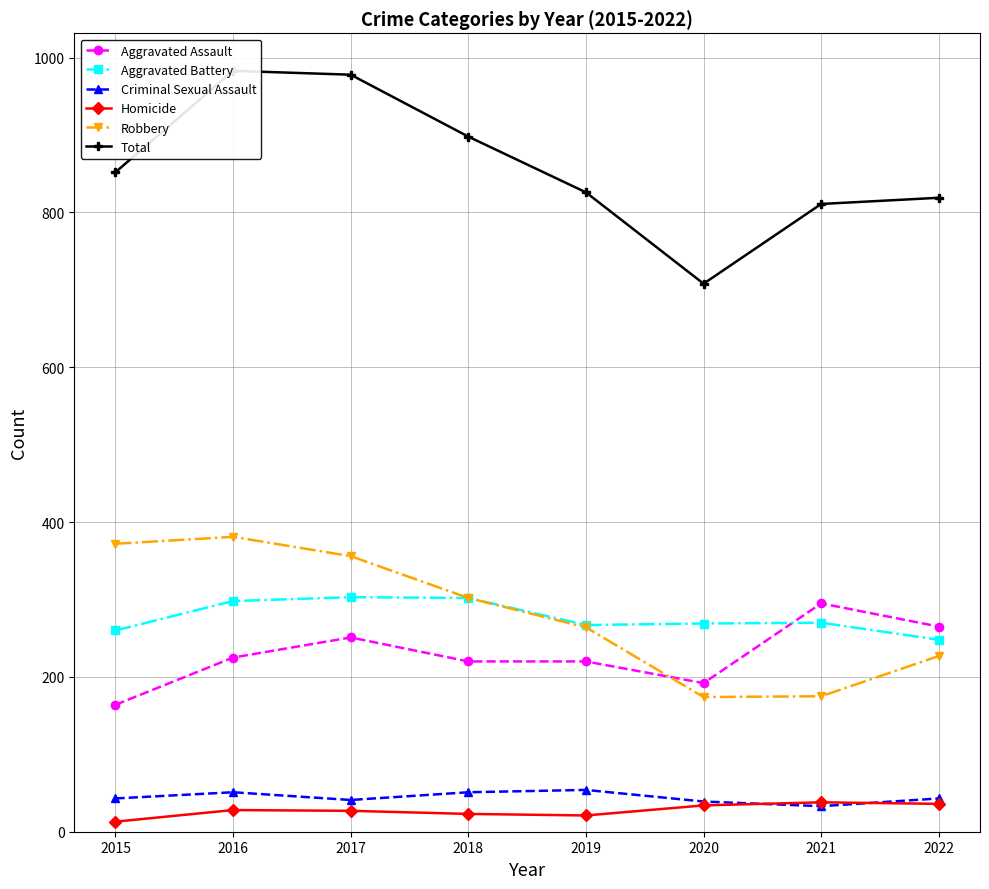

Reading left to right, transcribe all the data shown in this chart.

Aggravated Assault: 164	225	251	220	220	192	295	265
Aggravated Battery: 260	298	303	302	267	269	270	248
Criminal Sexual Assault: 43	51	41	51	54	39	33	43
Homicide: 13	28	27	23	21	34	38	36
Robbery: 372	381	356	302	264	174	175	227
Total: 852	983	978	898	826	708	811	819